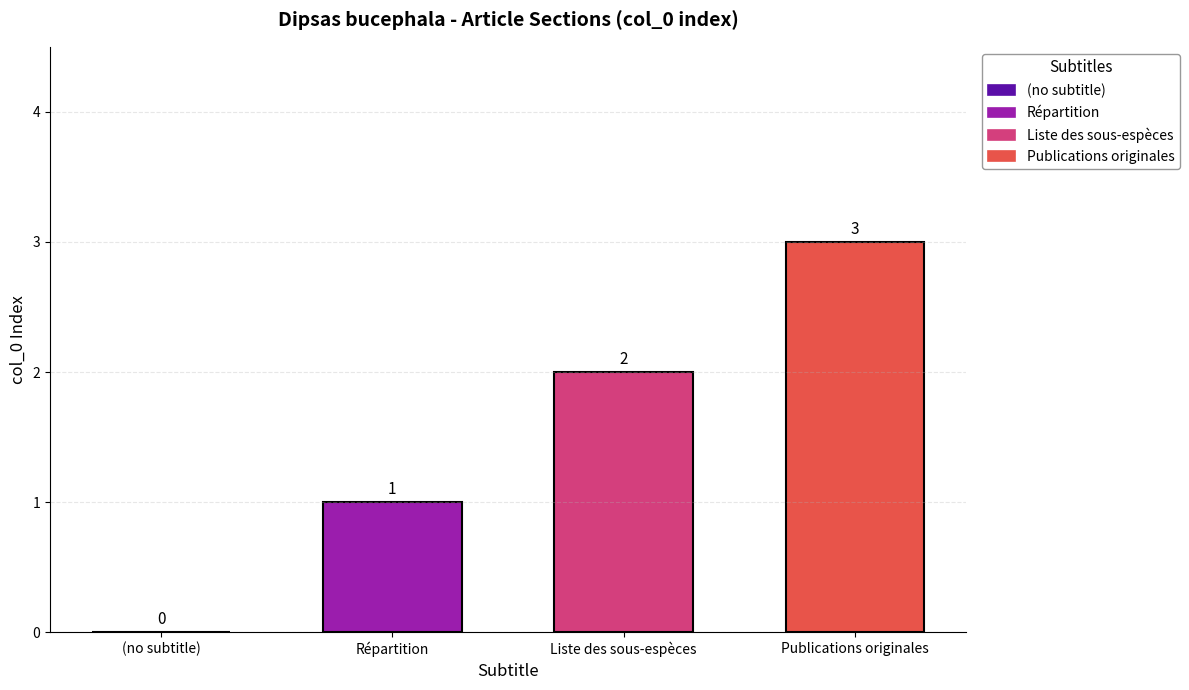

Where is the data nearest to the value 1?

Répartition